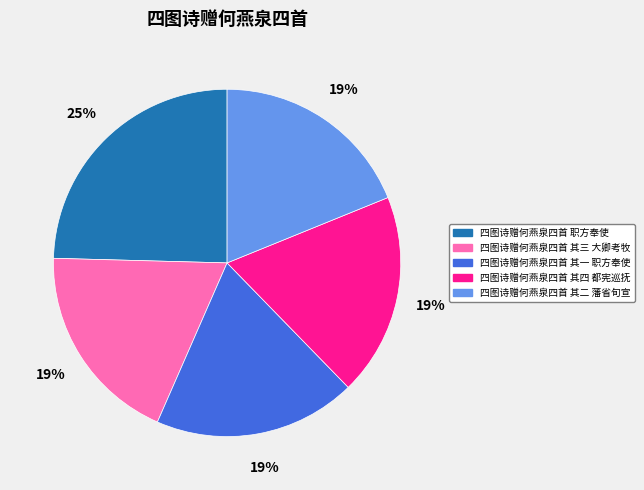

Does 四图诗赠何燕泉四首 职方奉使 account for over 50% of the chart?

No